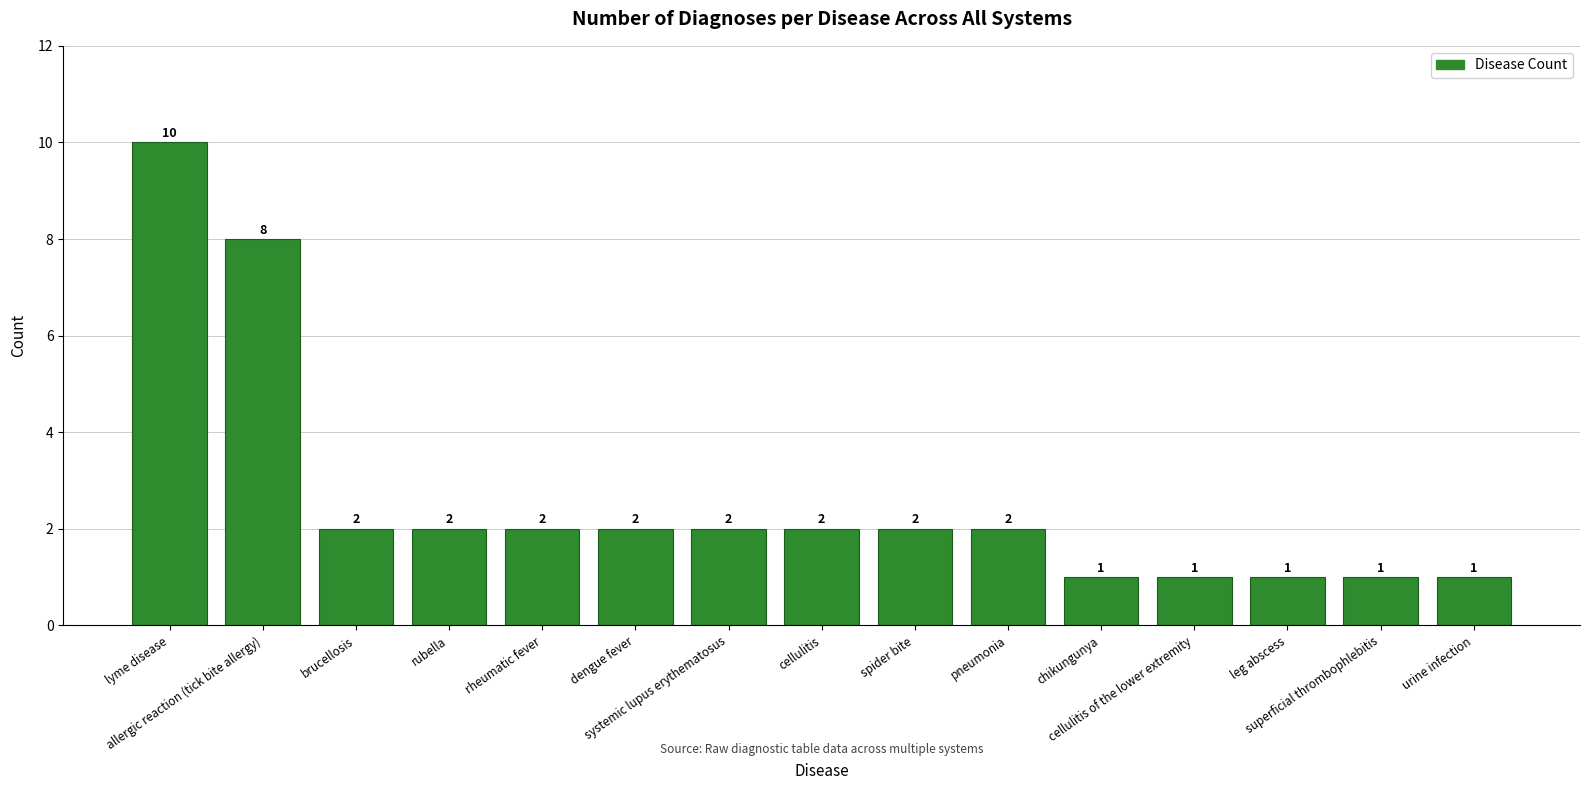

Are the bars horizontal?

No